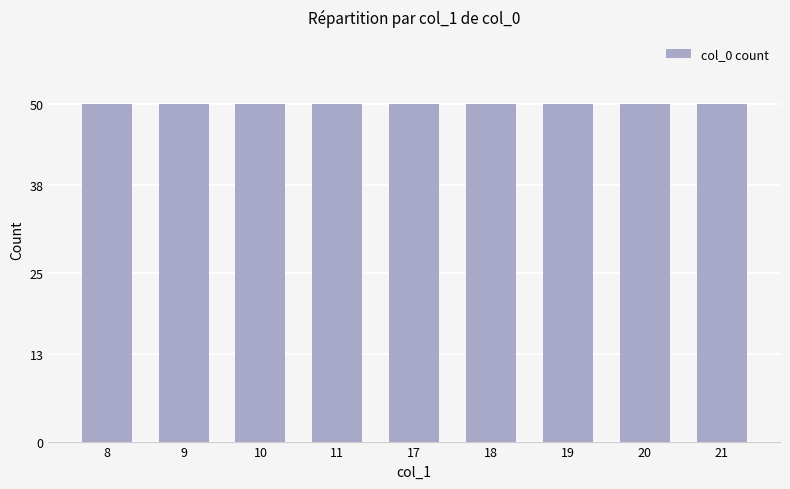

Are the bars horizontal?

No